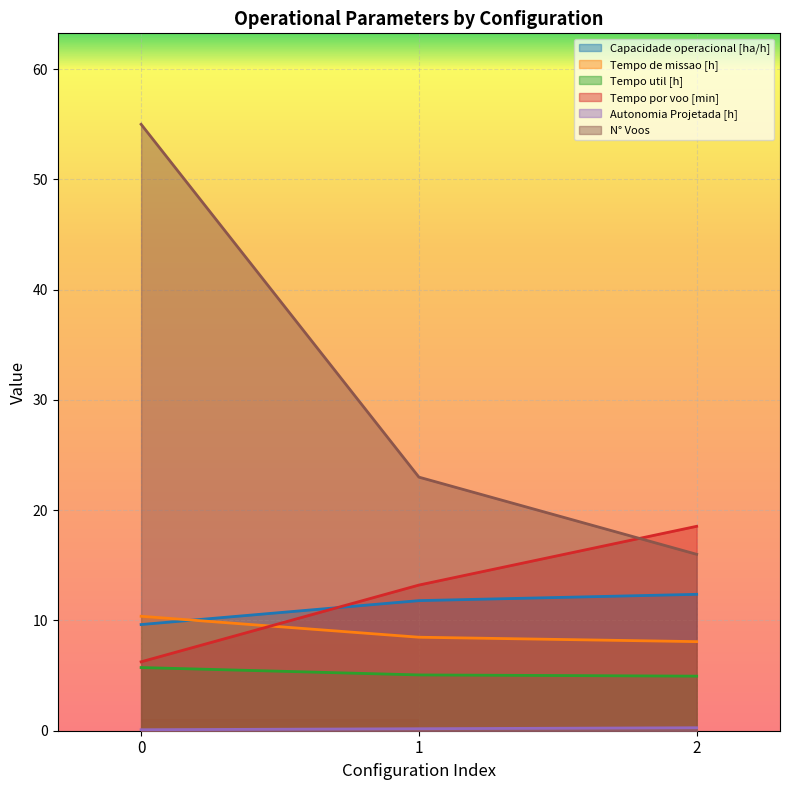

What is the spread (max minus min) of values at 2?

18.3